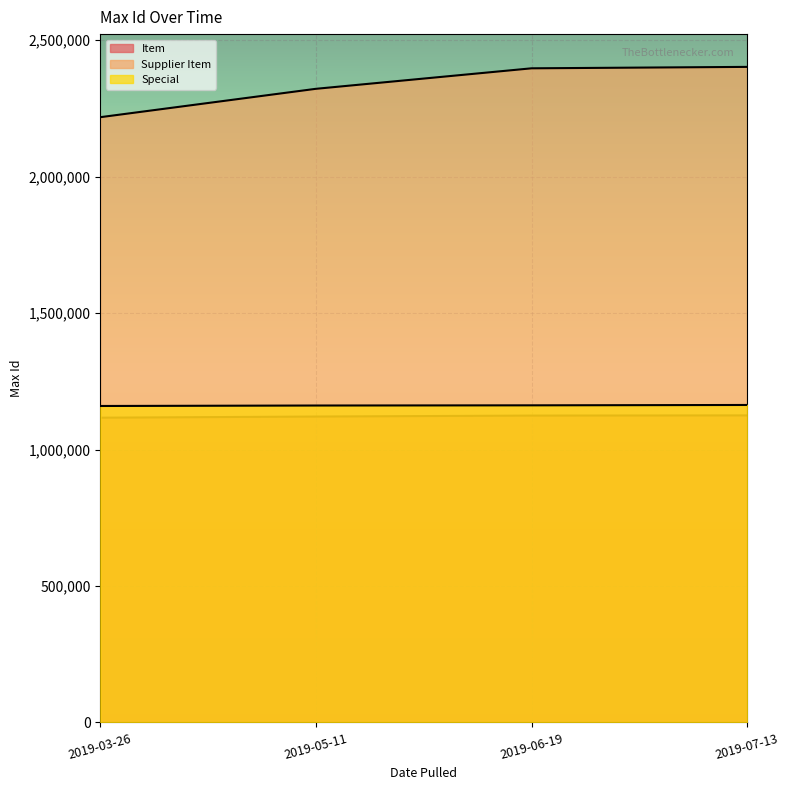

How many data points in Item are above 1124379?

1